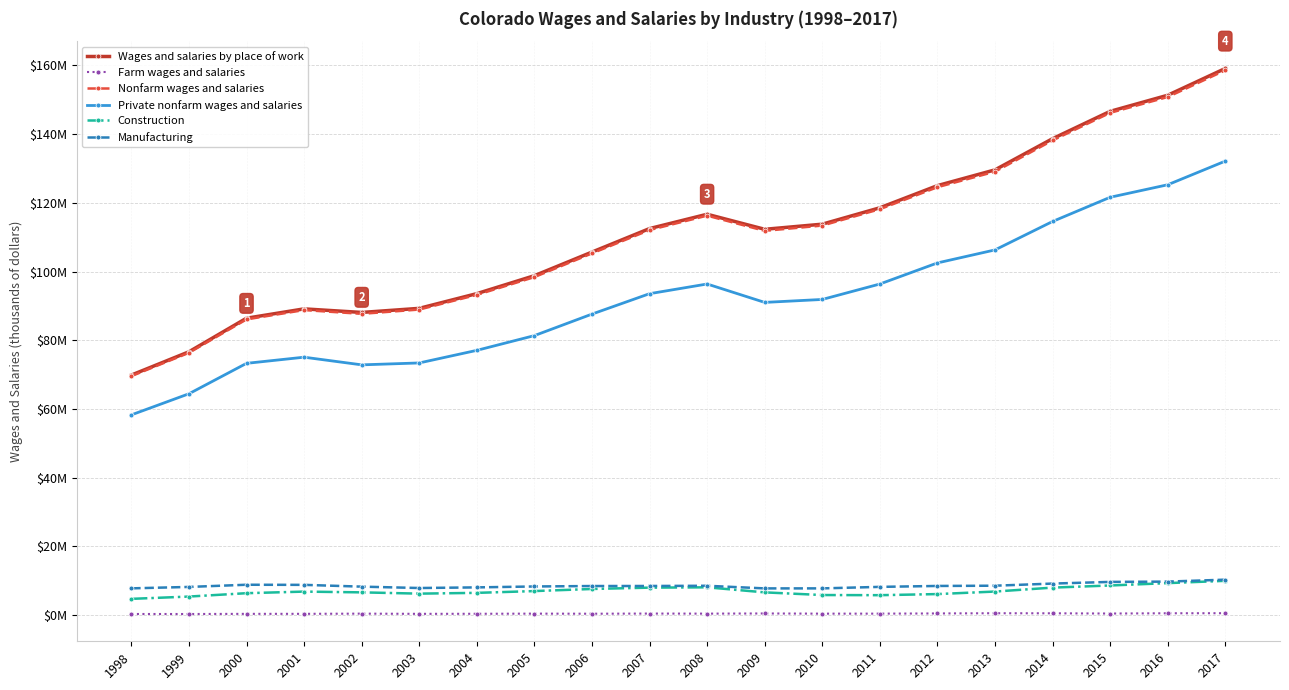

What is the difference between the Manufacturing values at 2005 and 2015?

1329512